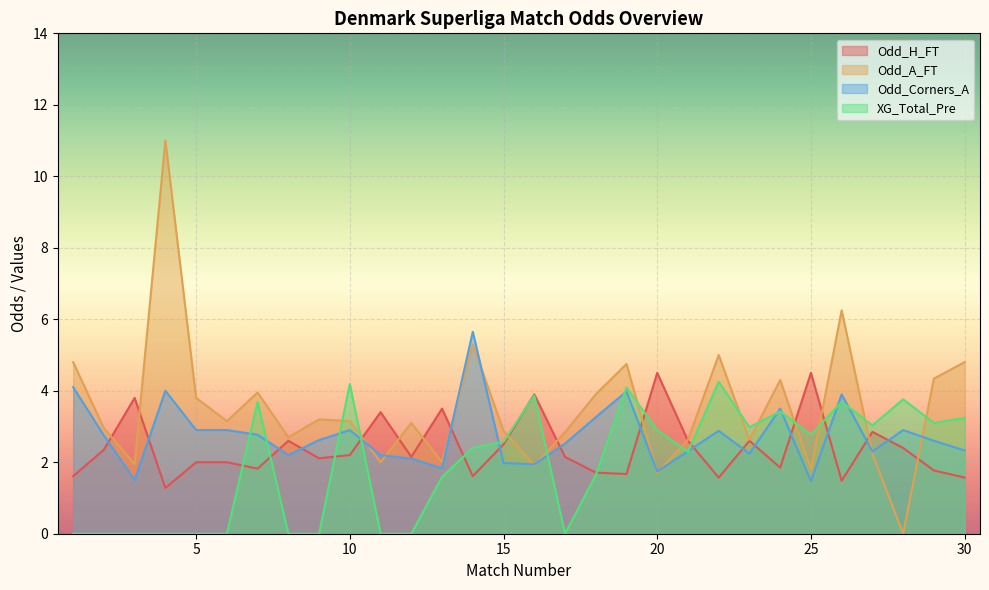

Rank the series by their maximum value, from highest to lowest.

Odd_A_FT, Odd_Corners_A, Odd_H_FT, XG_Total_Pre